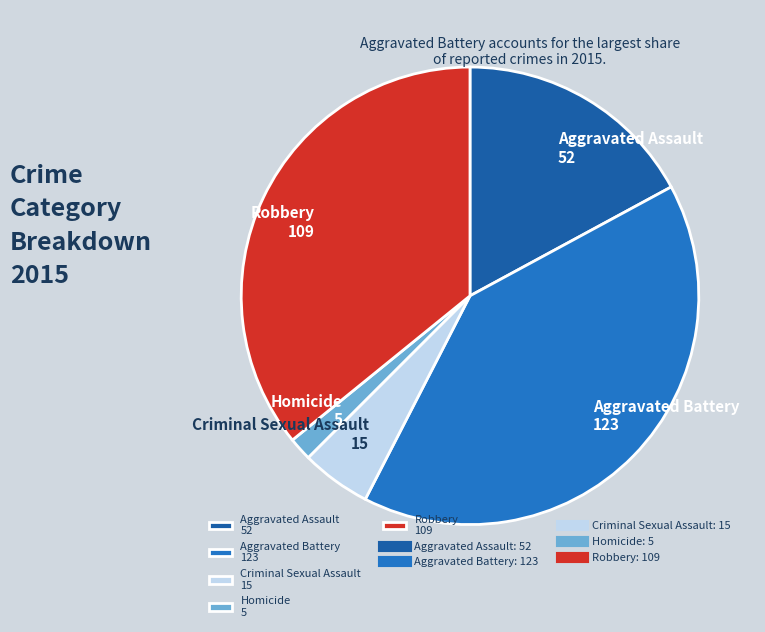

Do Aggravated Battery 123 and Homicide 5 together represent more than half of the pie?

No